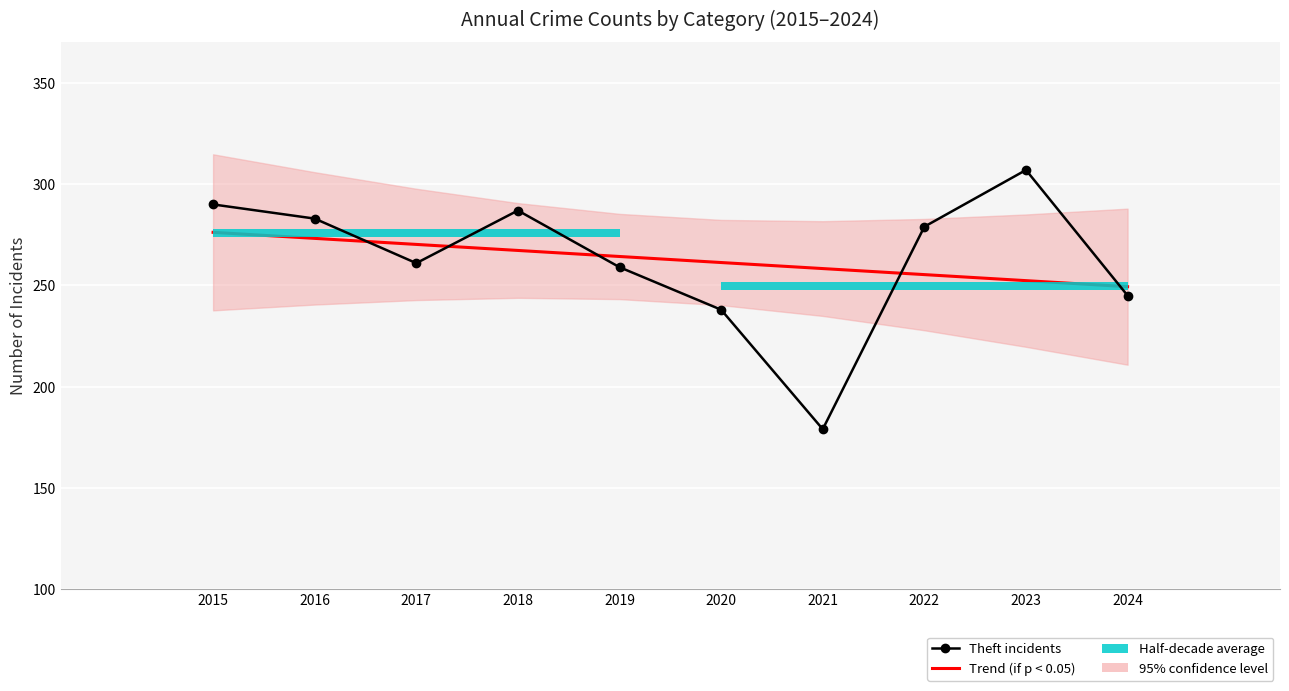

Rank the series by their maximum value, from highest to lowest.

Theft incidents, Trend (if p < 0.05)